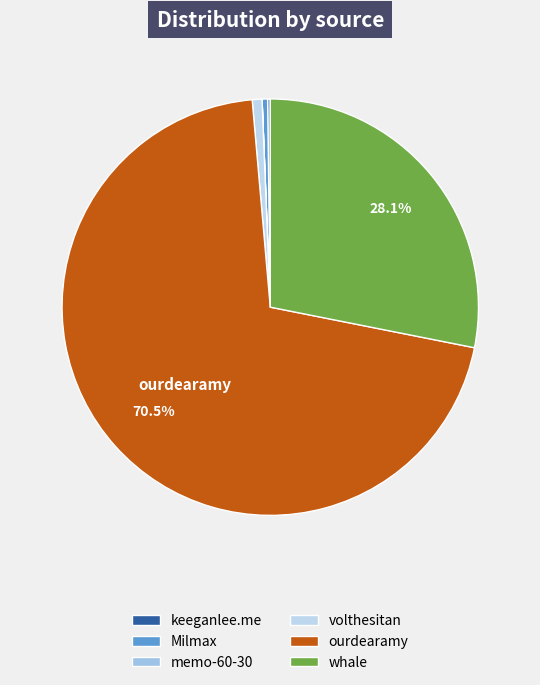

Which slice is the smallest?

memo-60-30